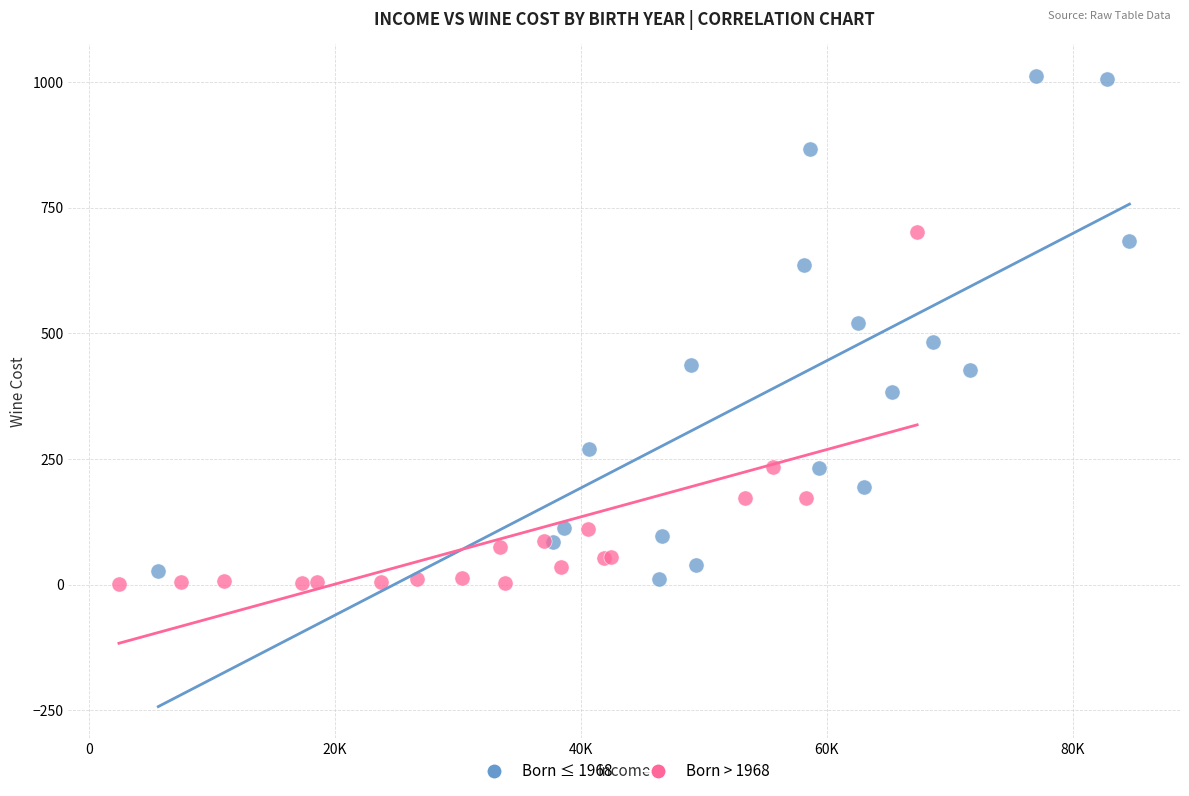

Which series has the largest Y range (max minus min)?

Born ≤ 1968